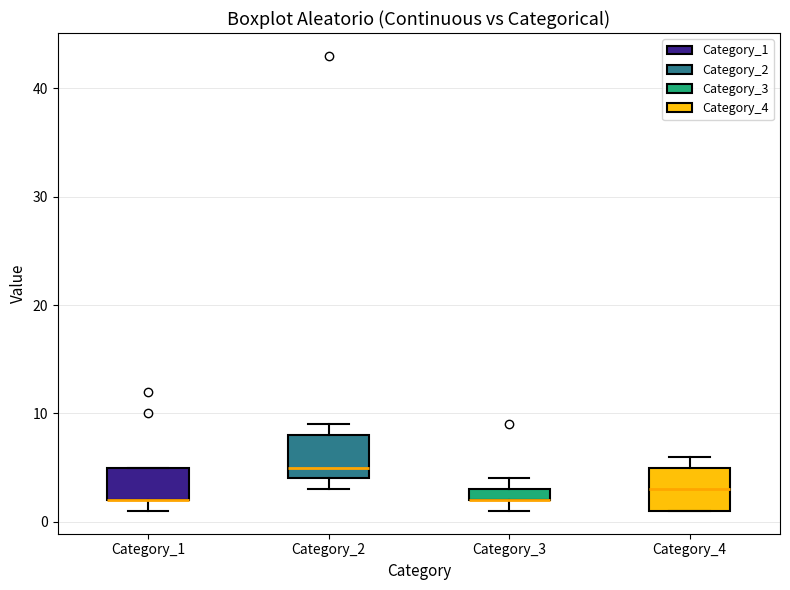

Where is the lower edge of the box for Category_3 on the y-axis? The values are not printed on the chart, so give them approximately, as read against the axis.

2